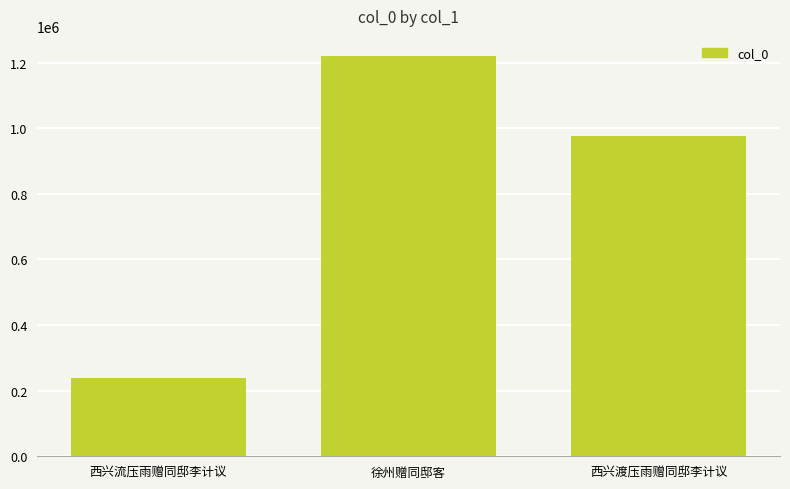

What value does the data have at 西兴流压雨赠同邸李计议, to the nearest 50?

238250